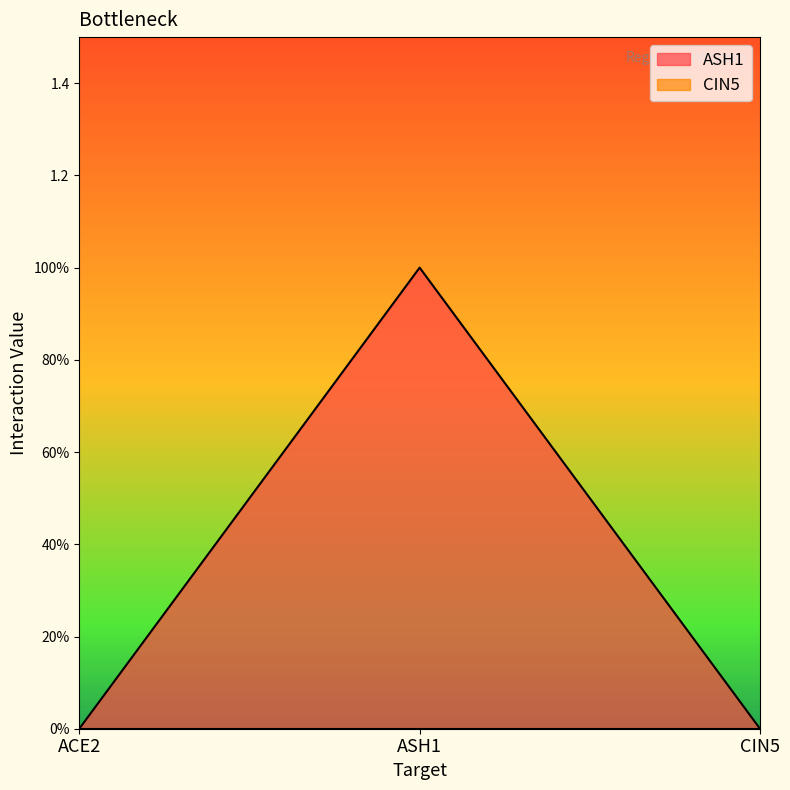

True or false: the data shows 0 at CIN5.

True